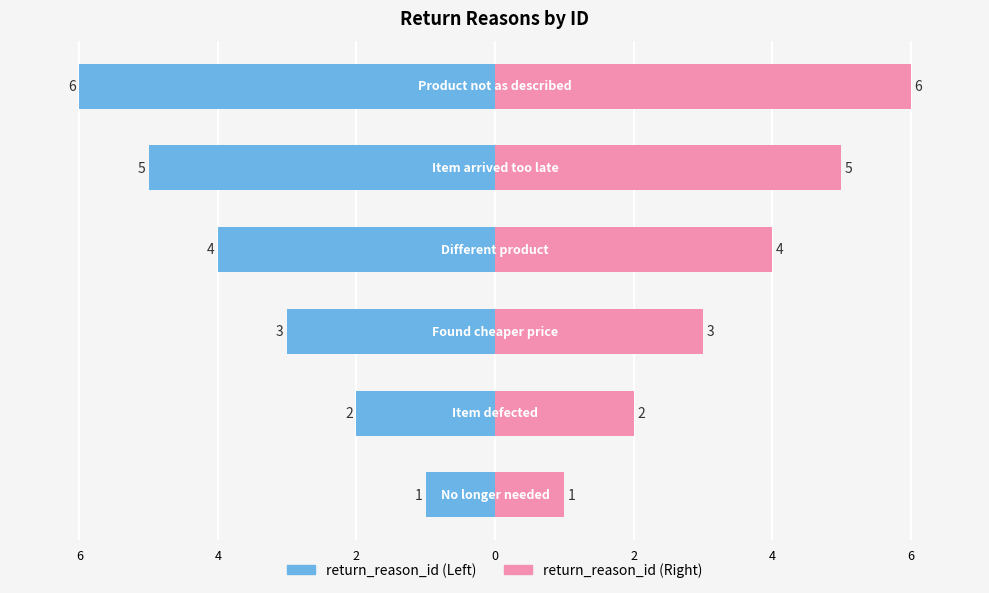

Are the bars grouped side by side (vs. stacked)?

Yes